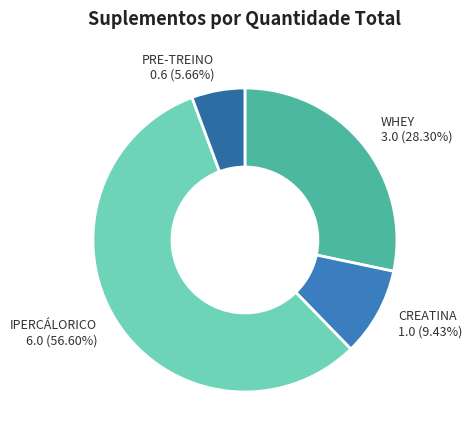

To the nearest percent, what portion does PRE-TREINO represent?

6%